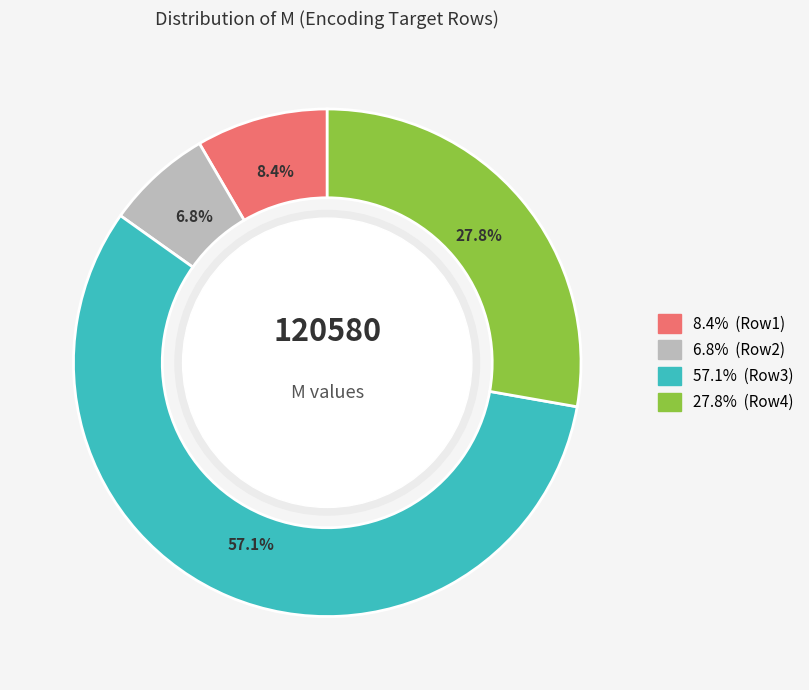

Is there any slice that represents more than half of the pie?

Yes